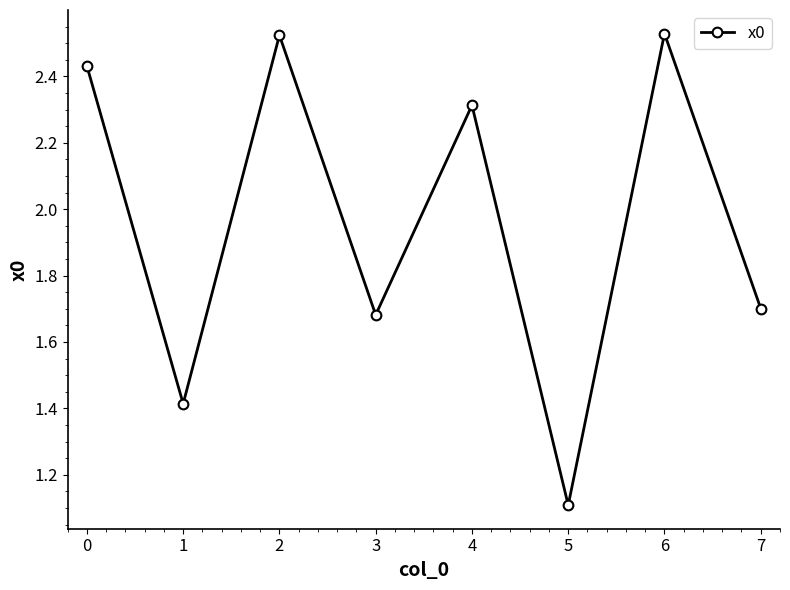

What is the value of the 6th point from the left?

1.1